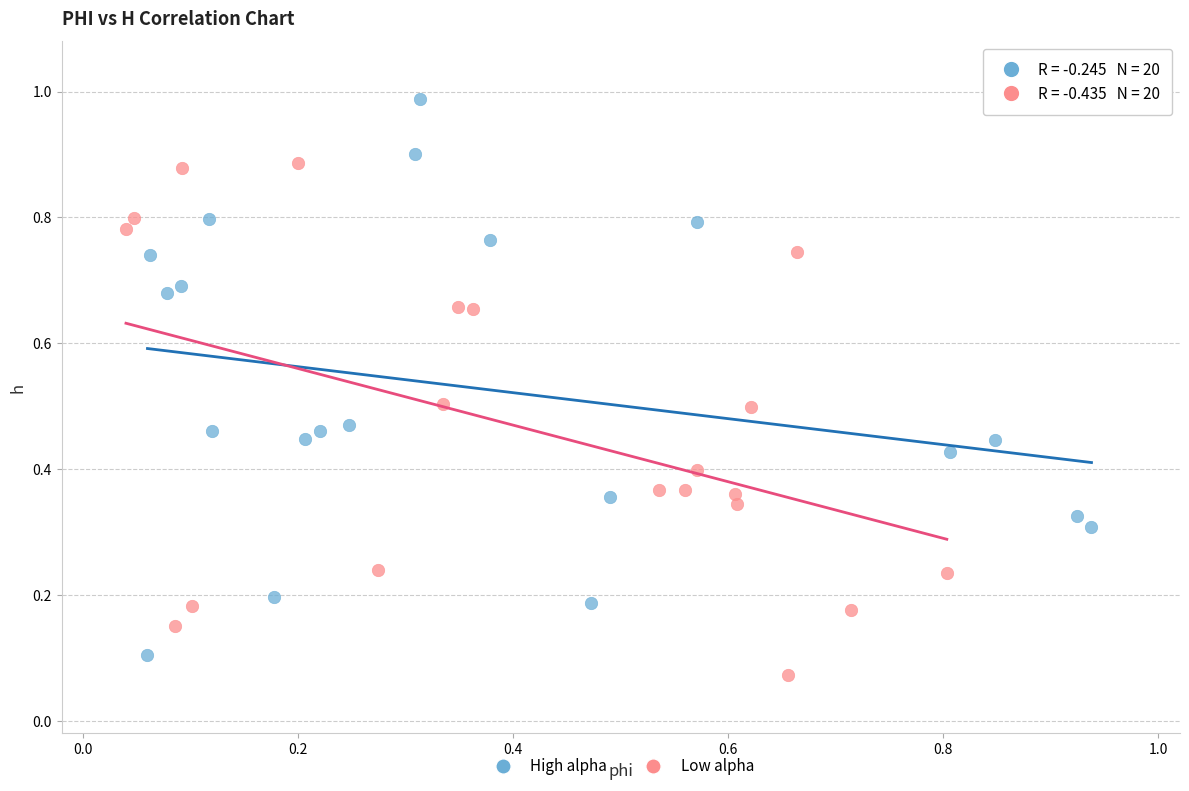

Which series has the widest spread of Y values?

High alpha